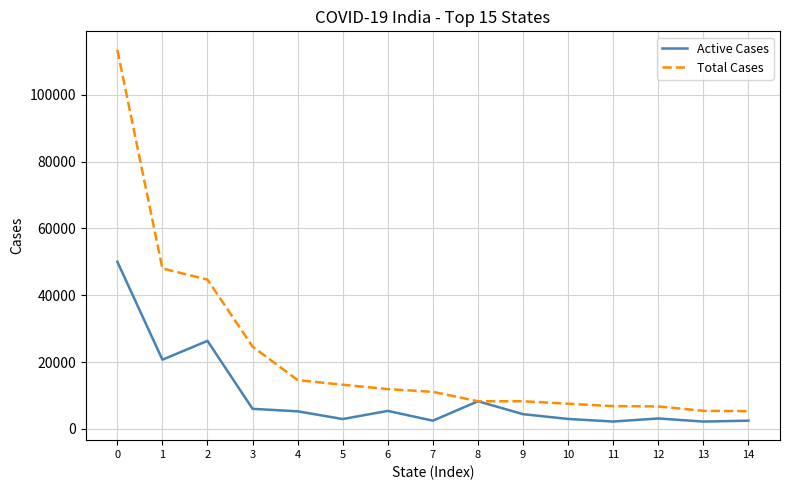

Read the Total Cases value at 5.

13216